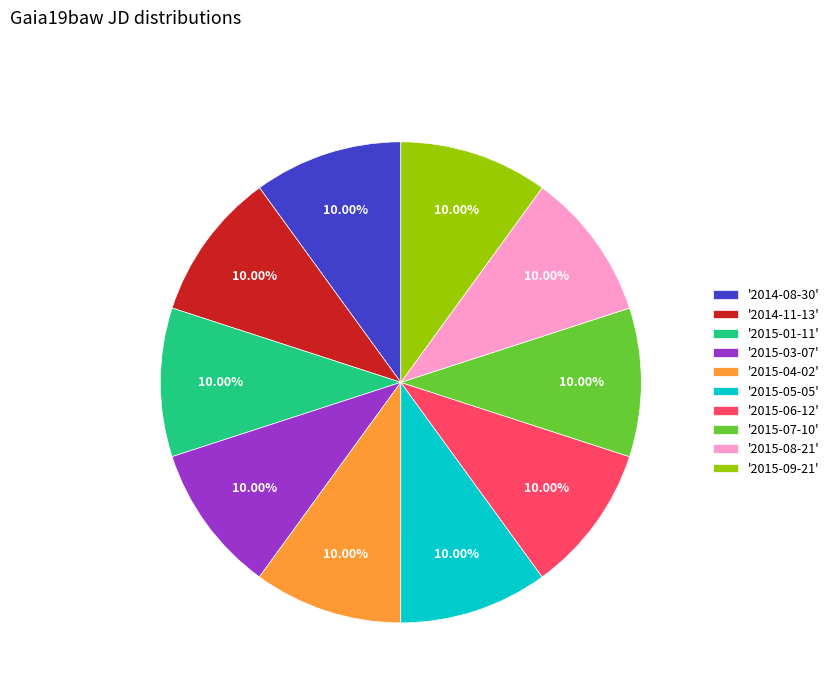

How many segments does this pie chart have?

10